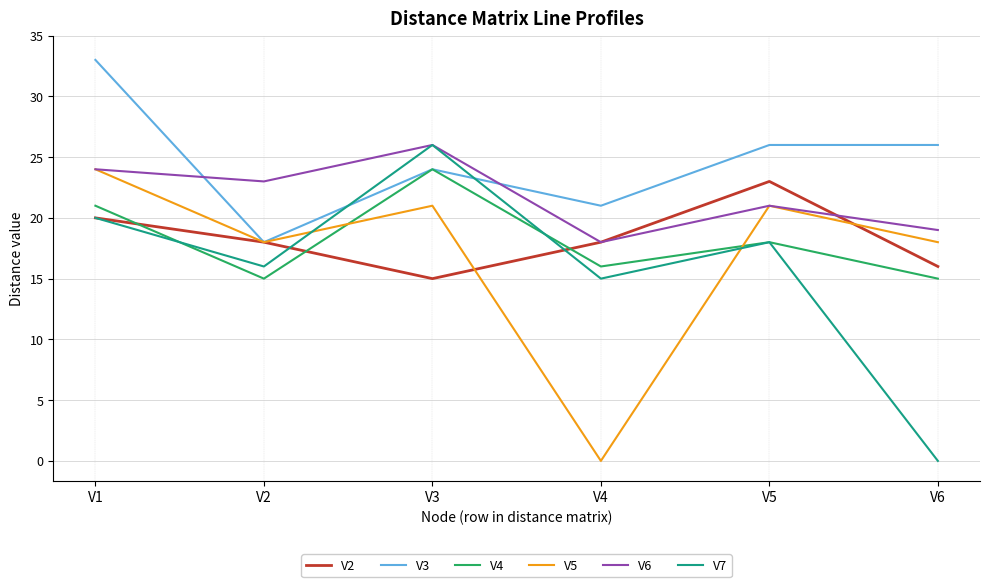

Reading right to left, what are all the values shown in this chart?

V2: V6=16	V5=23	V4=18	V3=15	V2=18	V1=20
V3: V6=26	V5=26	V4=21	V3=24	V2=18	V1=33
V4: V6=15	V5=18	V4=16	V3=24	V2=15	V1=21
V5: V6=18	V5=21	V4=0	V3=21	V2=18	V1=24
V6: V6=19	V5=21	V4=18	V3=26	V2=23	V1=24
V7: V6=0	V5=18	V4=15	V3=26	V2=16	V1=20